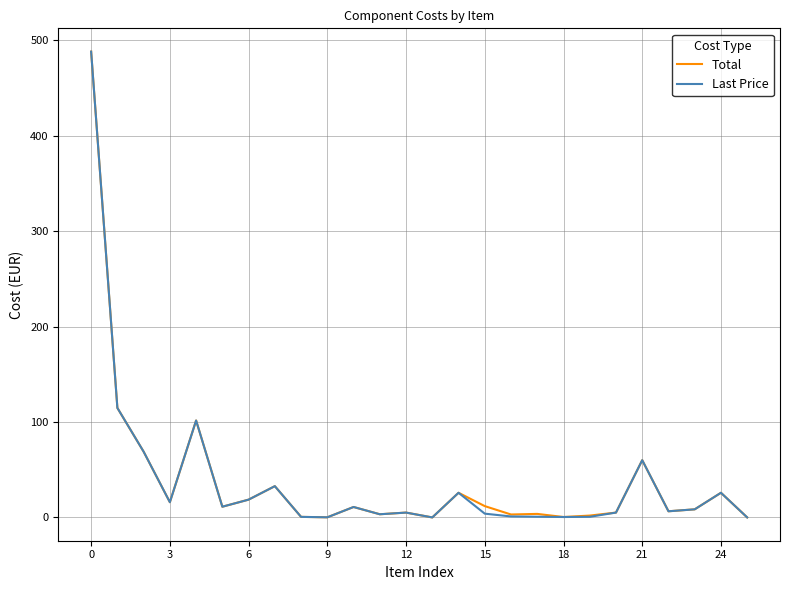

What is the maximum value shown in the chart?

488.0